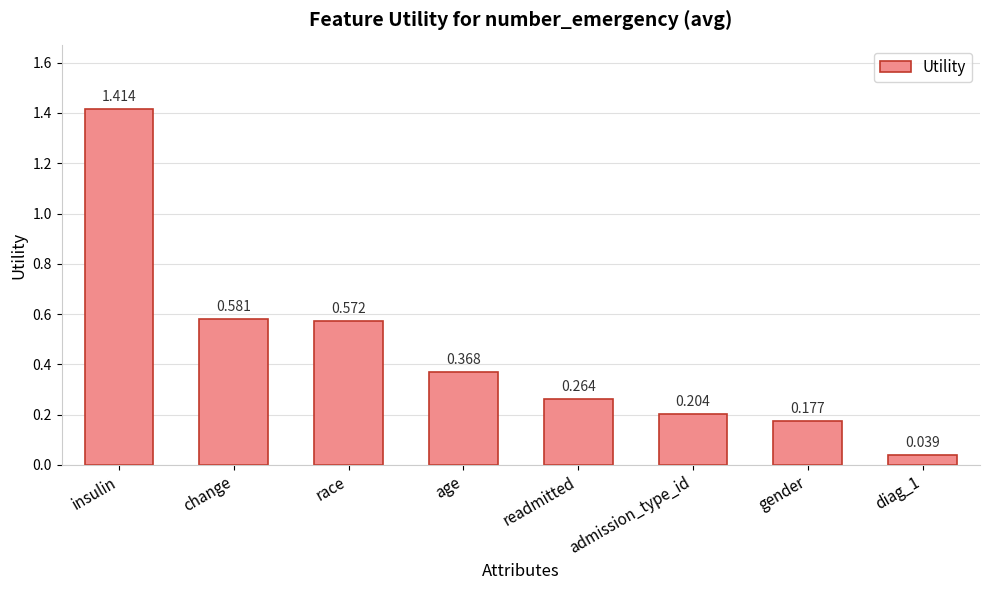

List the labels in order of value, largest first.

insulin, change, race, age, readmitted, admission_type_id, gender, diag_1